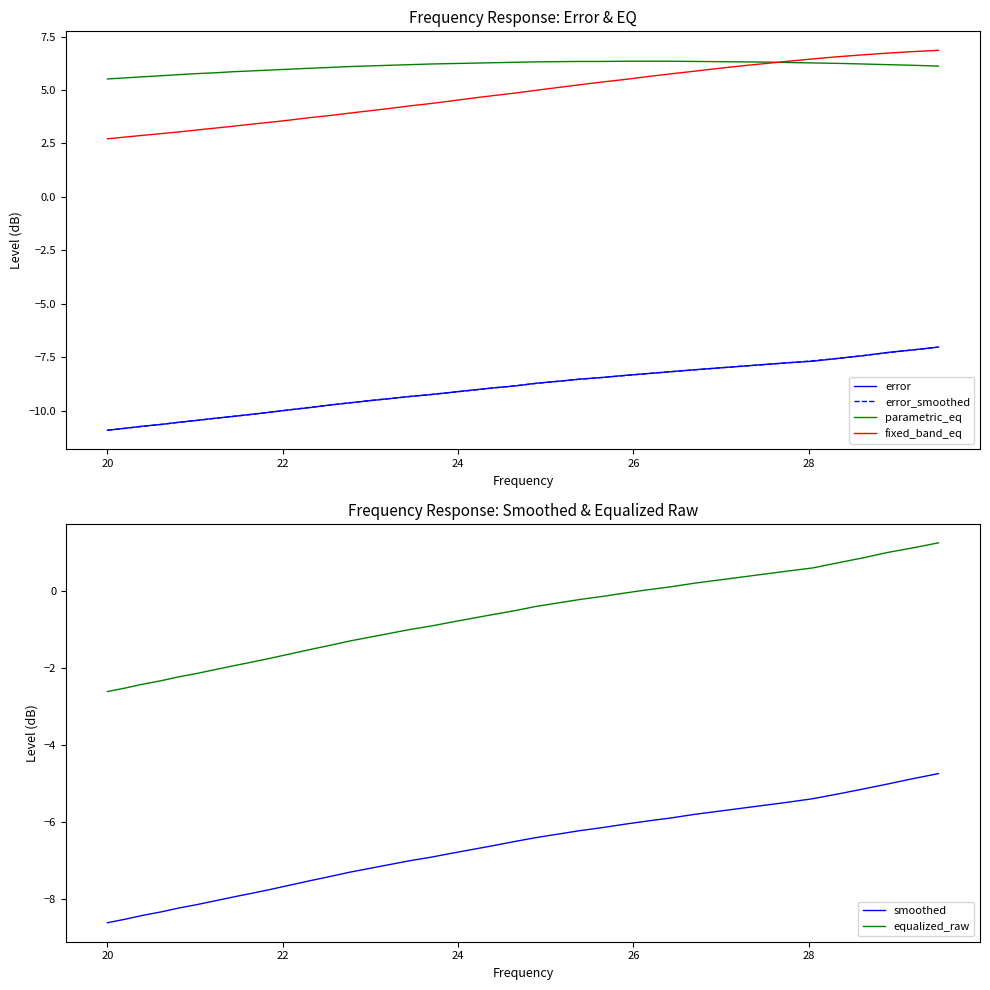

What is the minimum value for fixed_band_eq?

2.7